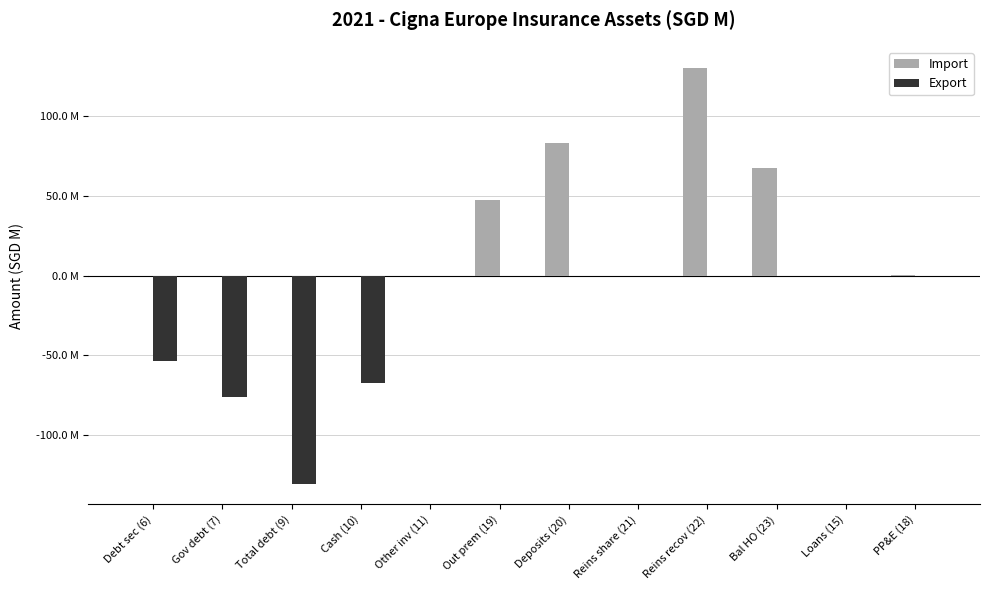

The Export series shows 0.0 at Out prem (19). True or false?

True